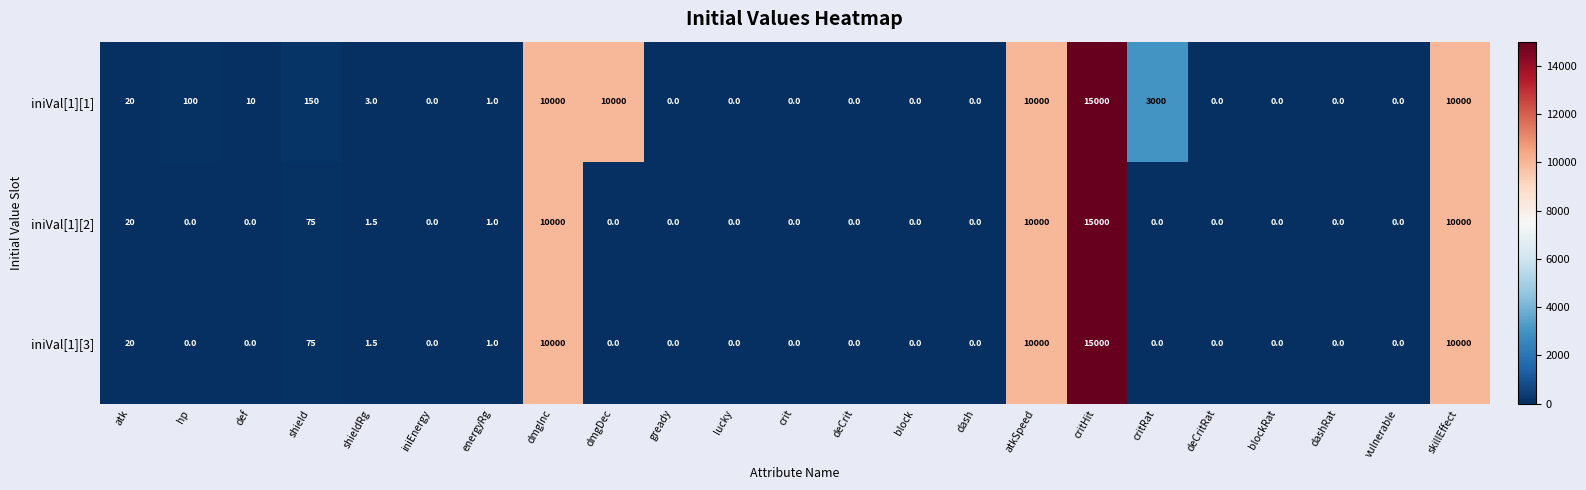

Between shieldRg and crit, which series saw the biggest shift?

iniVal[1][1]